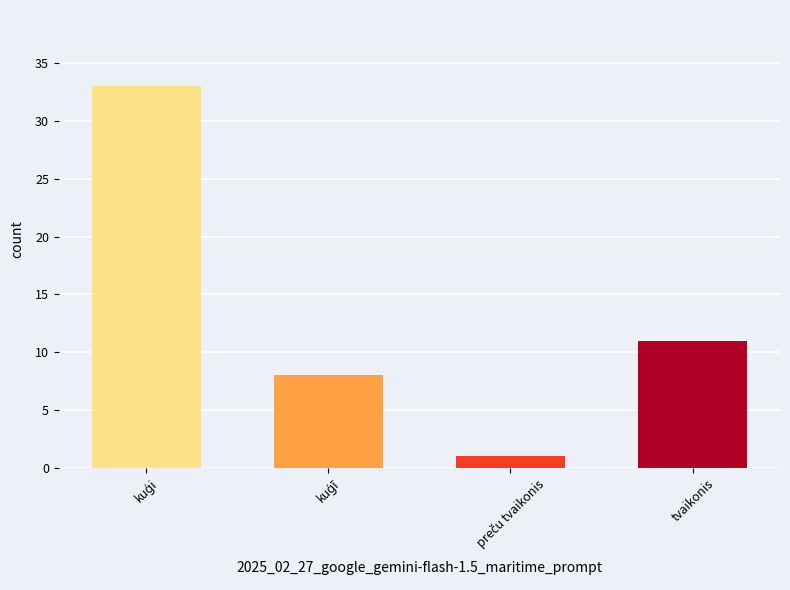

What is the maximum value shown in the chart?

33